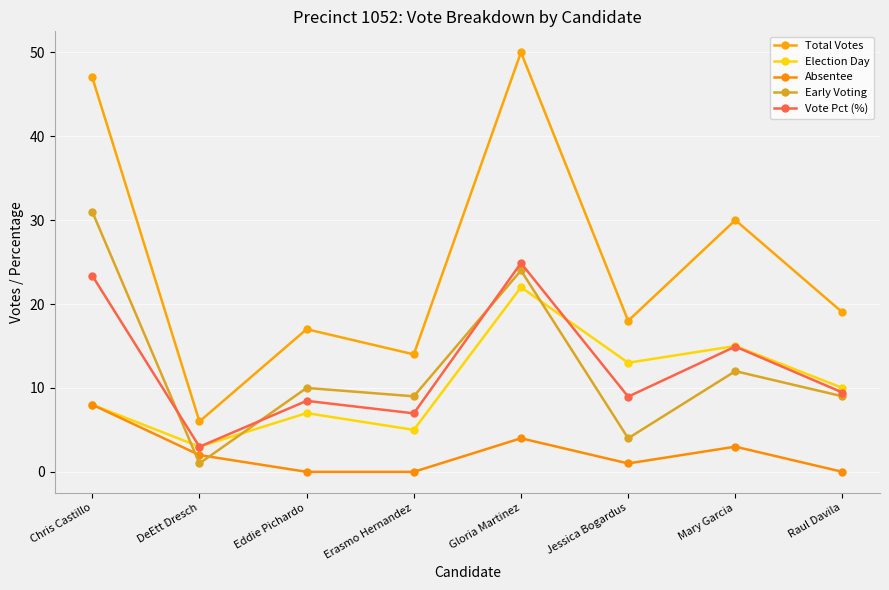

Which series has the largest total across all categories?

Total Votes